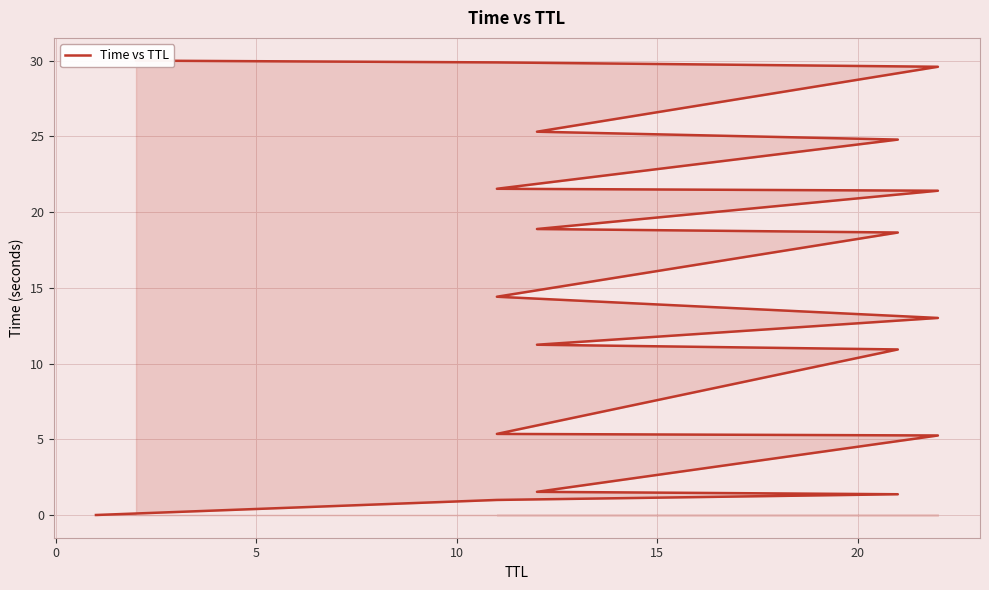

How many data points are above 14?

10